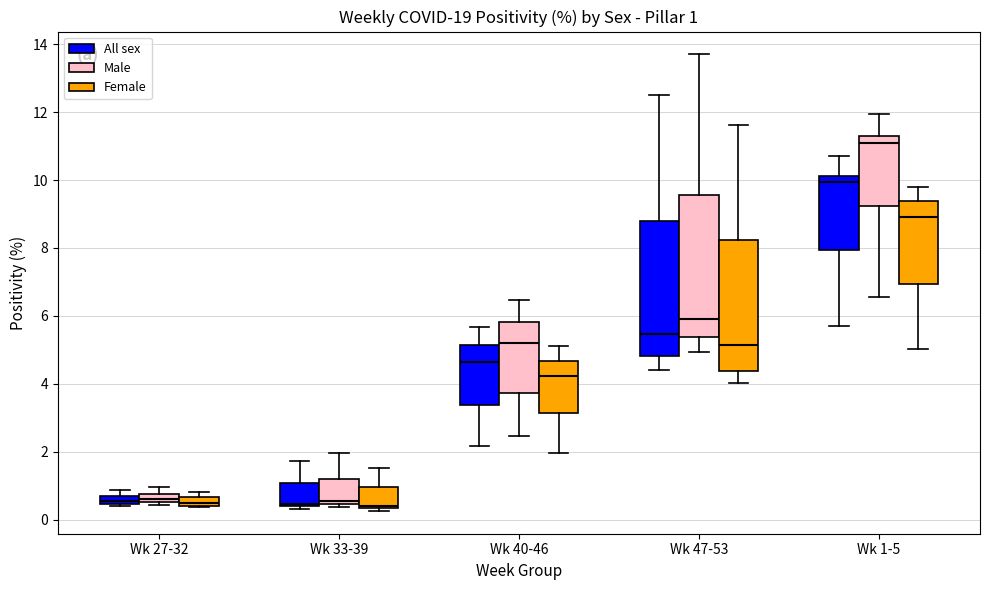

Which box is the tallest, from its lower edge to its upper edge?

Wk 47-53 (Male)